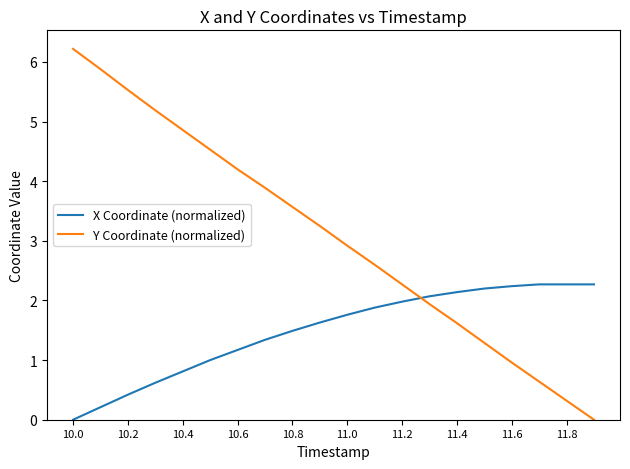

After their last crossing, which series has the higher values: X Coordinate (normalized) or Y Coordinate (normalized)?

X Coordinate (normalized)